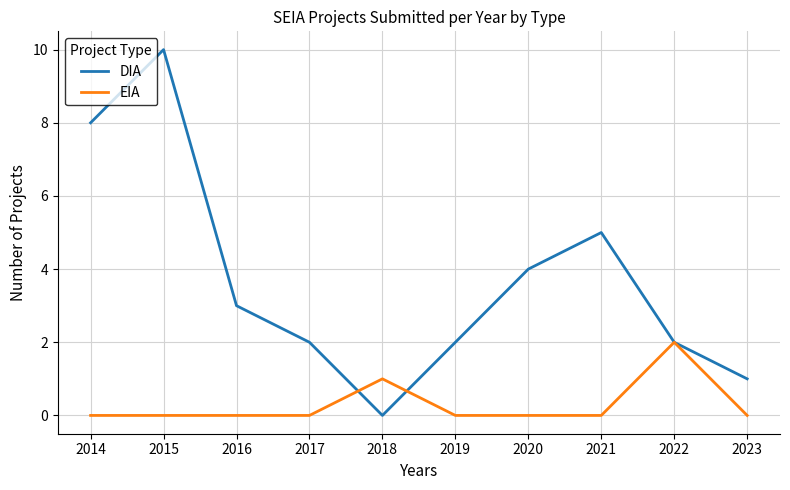

Is this an area chart (filled region under the line)?

No